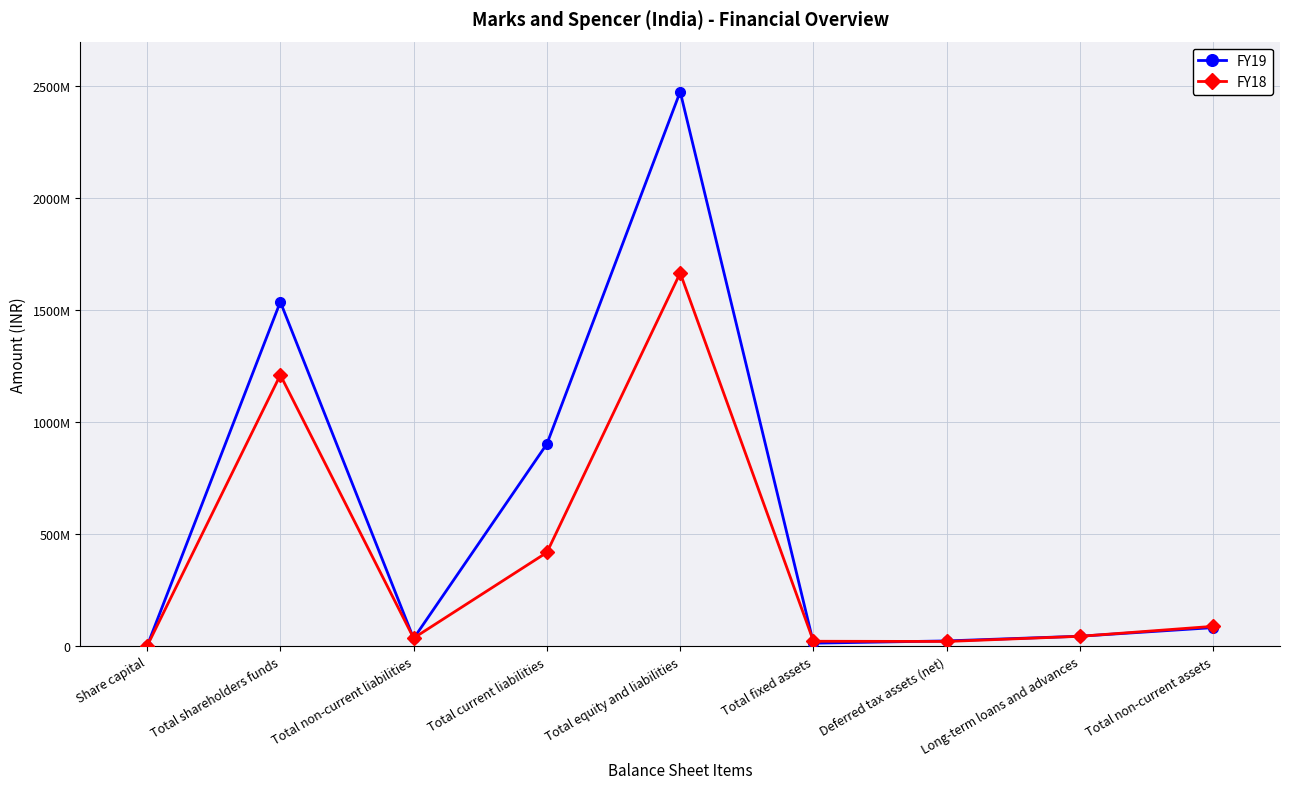

At which category does FY18 reach its first local valley?

Total non-current liabilities